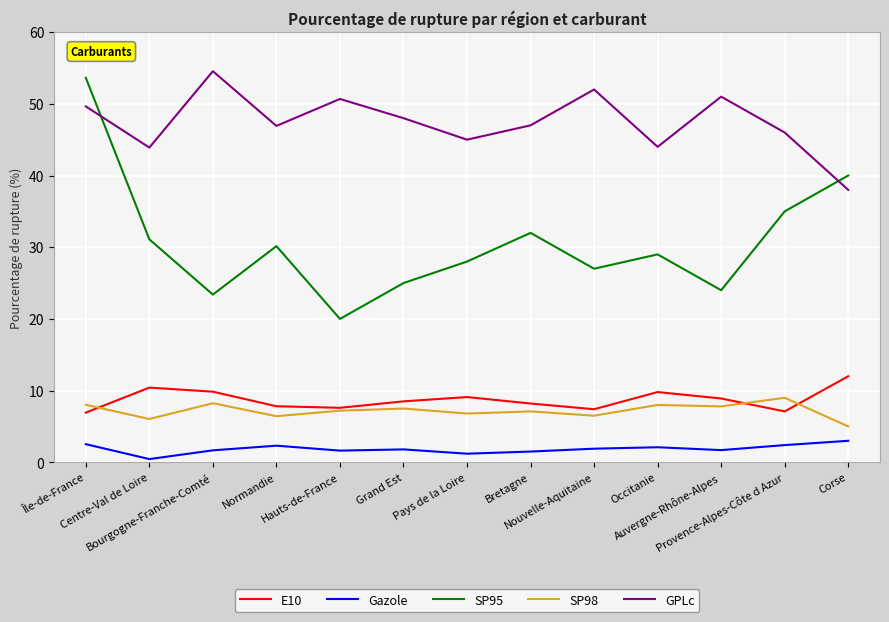

In GPLc, how many points are lower than both neighbors (excluding endpoints)?

4